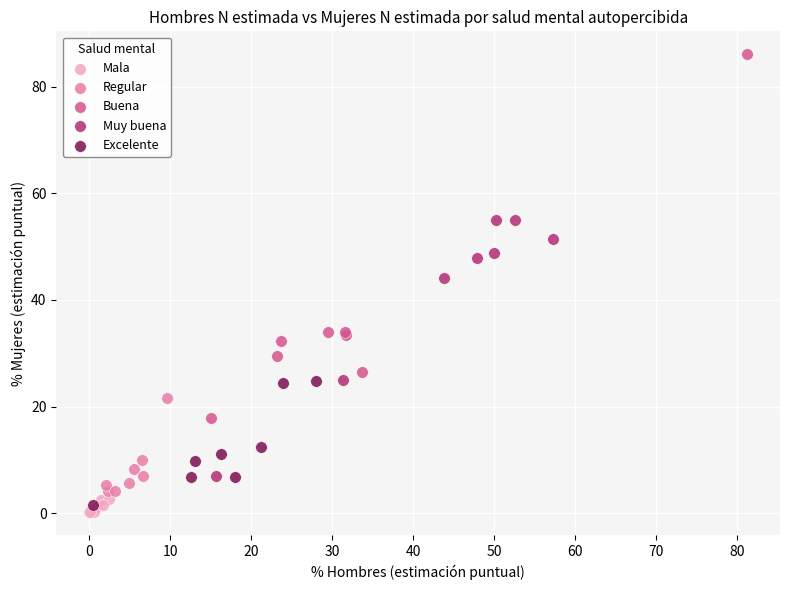

Which series has the widest spread of Y values?

Buena